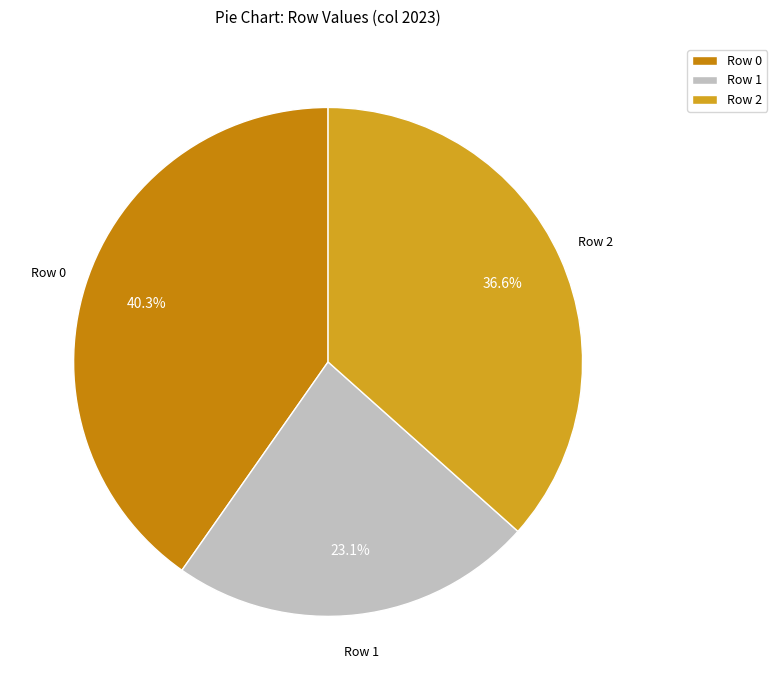

Is there any slice that represents more than half of the pie?

No